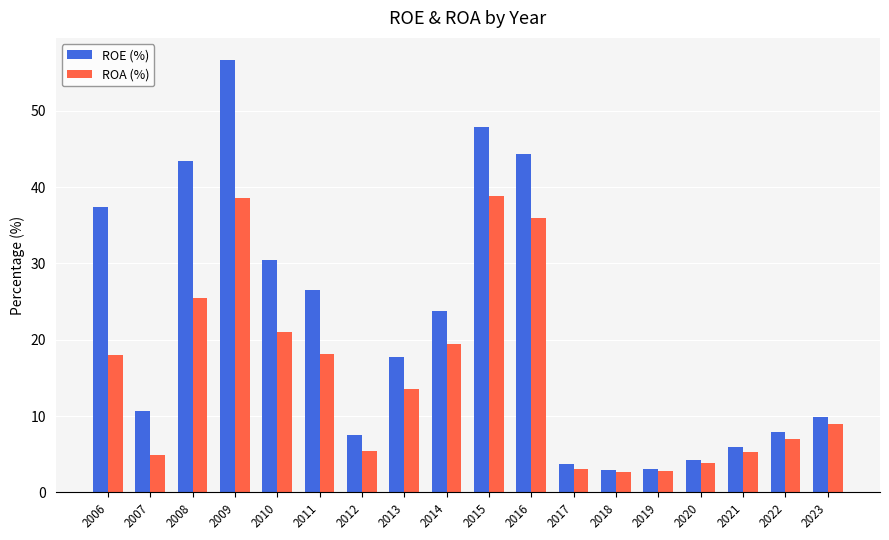

Does the chart contain stacked bars?

No